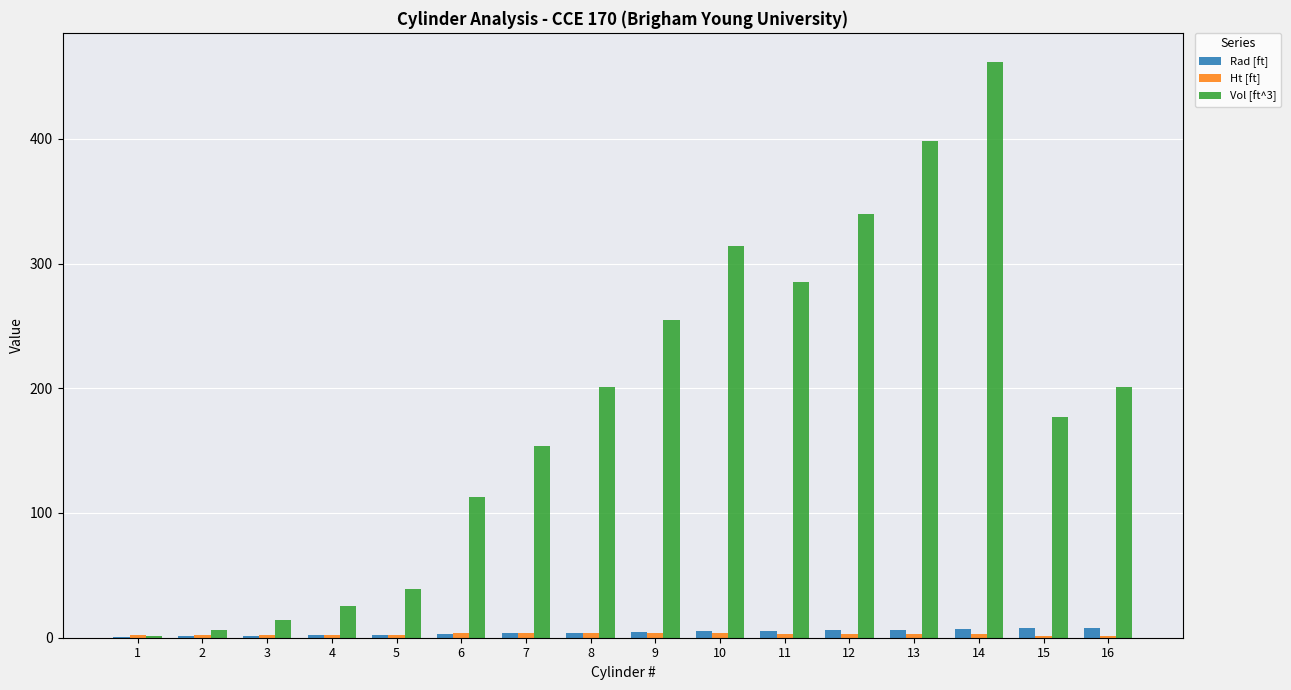

Which series has the largest total across all categories?

Vol [ft^3]